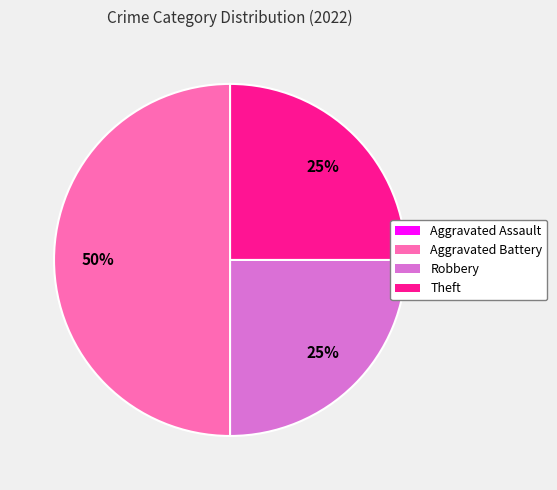

To the nearest percent, what portion does Theft represent?

25%